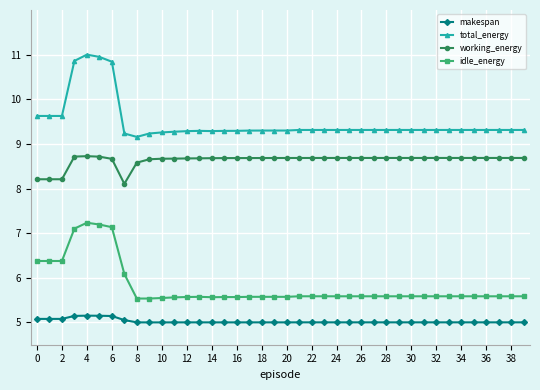

What is the minimum value for makespan?

5.0